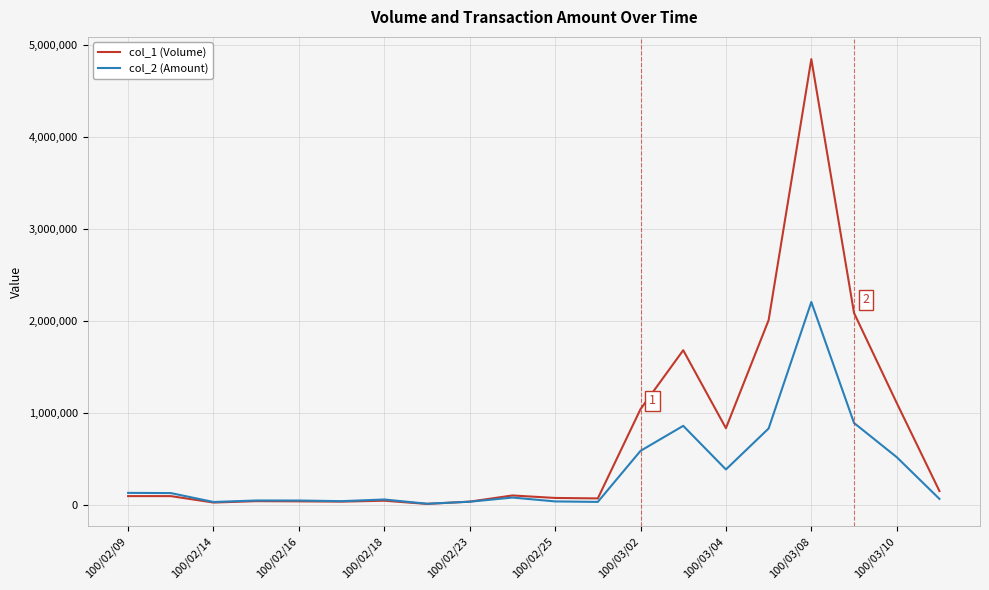

Which series has the widest spread of values?

col_1 (Volume)